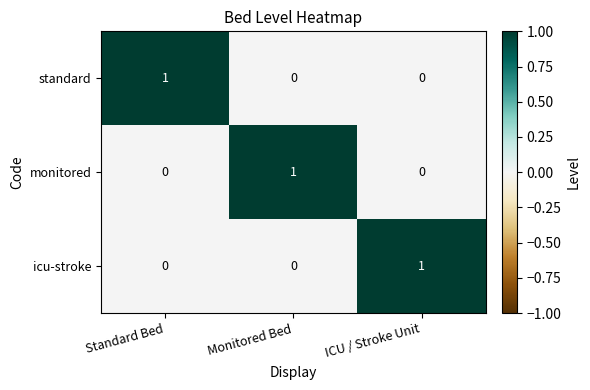

The standard series shows 1 at Standard Bed. True or false?

True